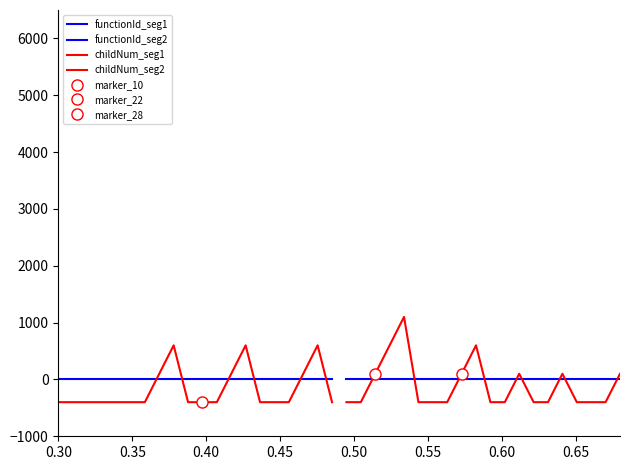

At which category does the chart reach its peak across all series?

0.50